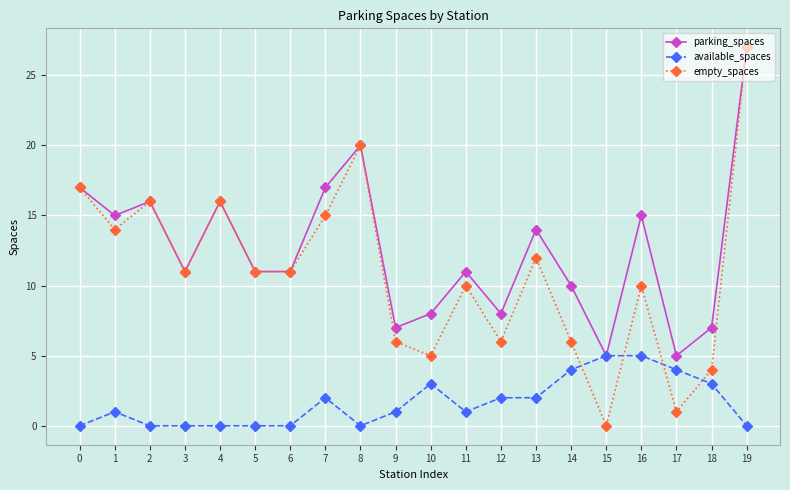

True or false: empty_spaces has a value of 5 at 16.

False